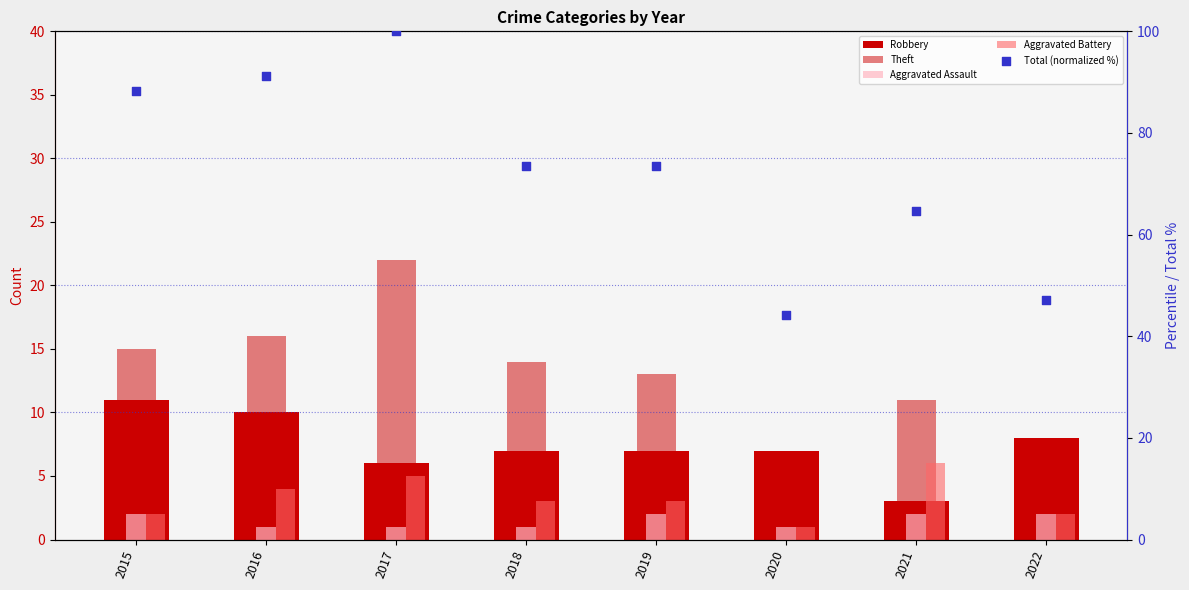

Which series reaches the maximum Y coordinate?

Total (normalized %)